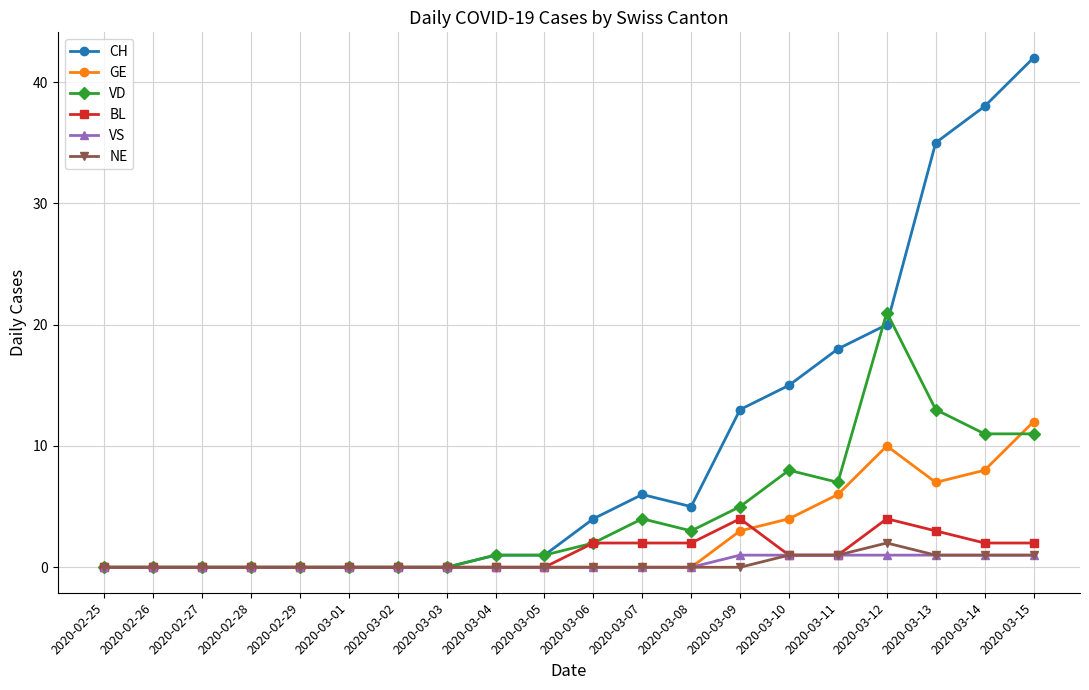

What is the spread (max minus min) of values at 2020-03-10?

14